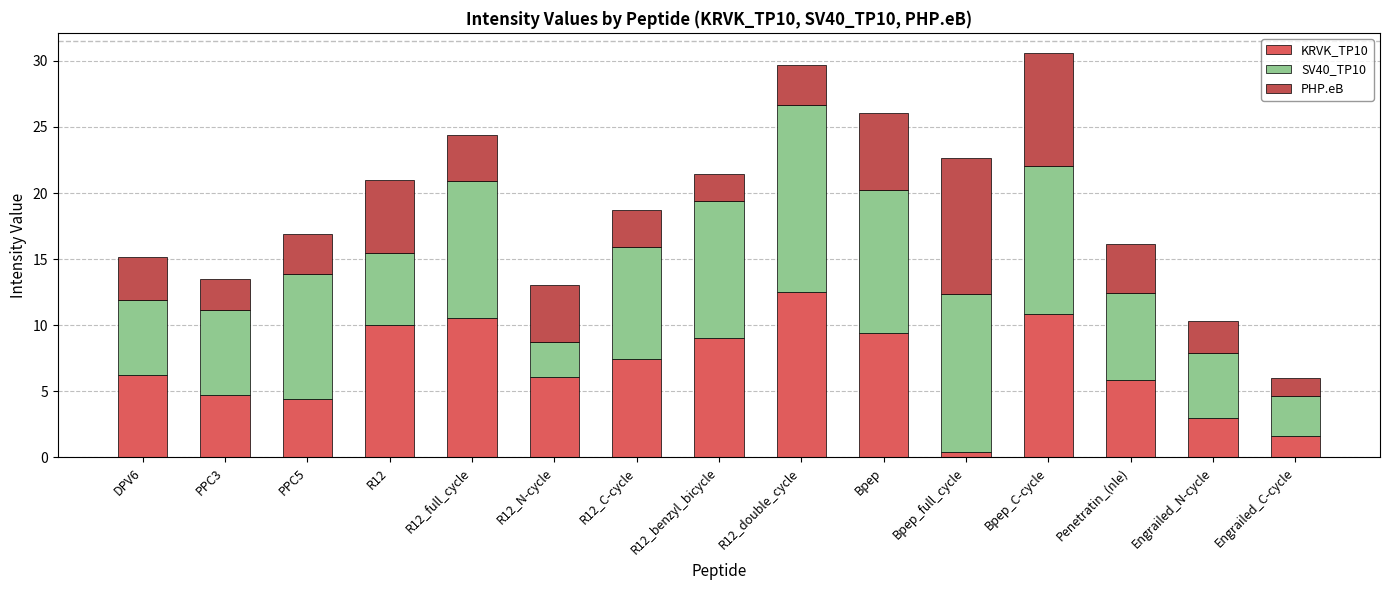

The value of KRVK_TP10 at Engrailed_C-cycle is 2.8. True or false?

False